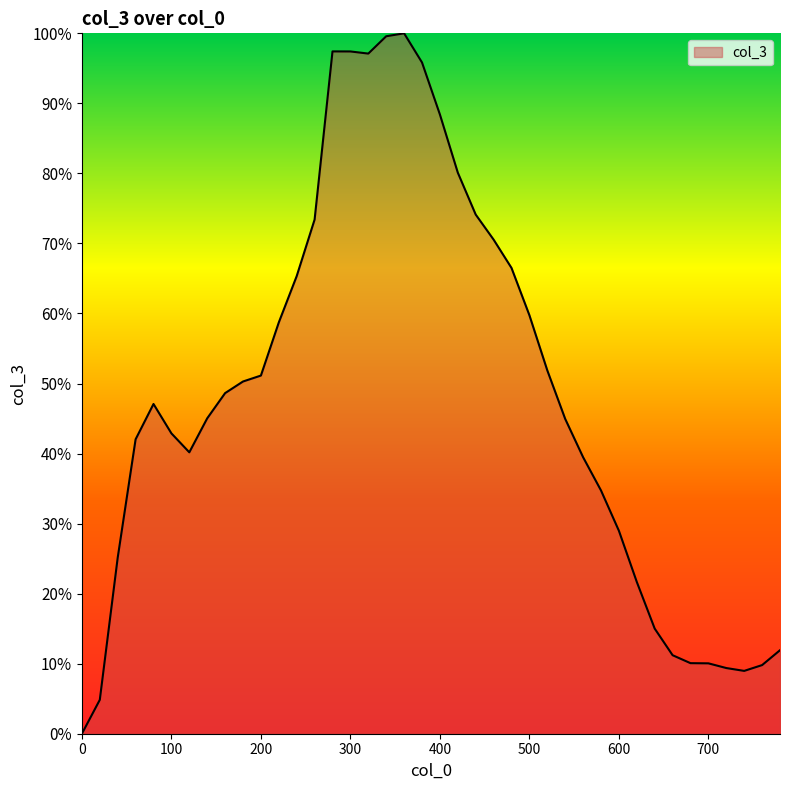

What is the difference between the maximum and minimum values?

100.0